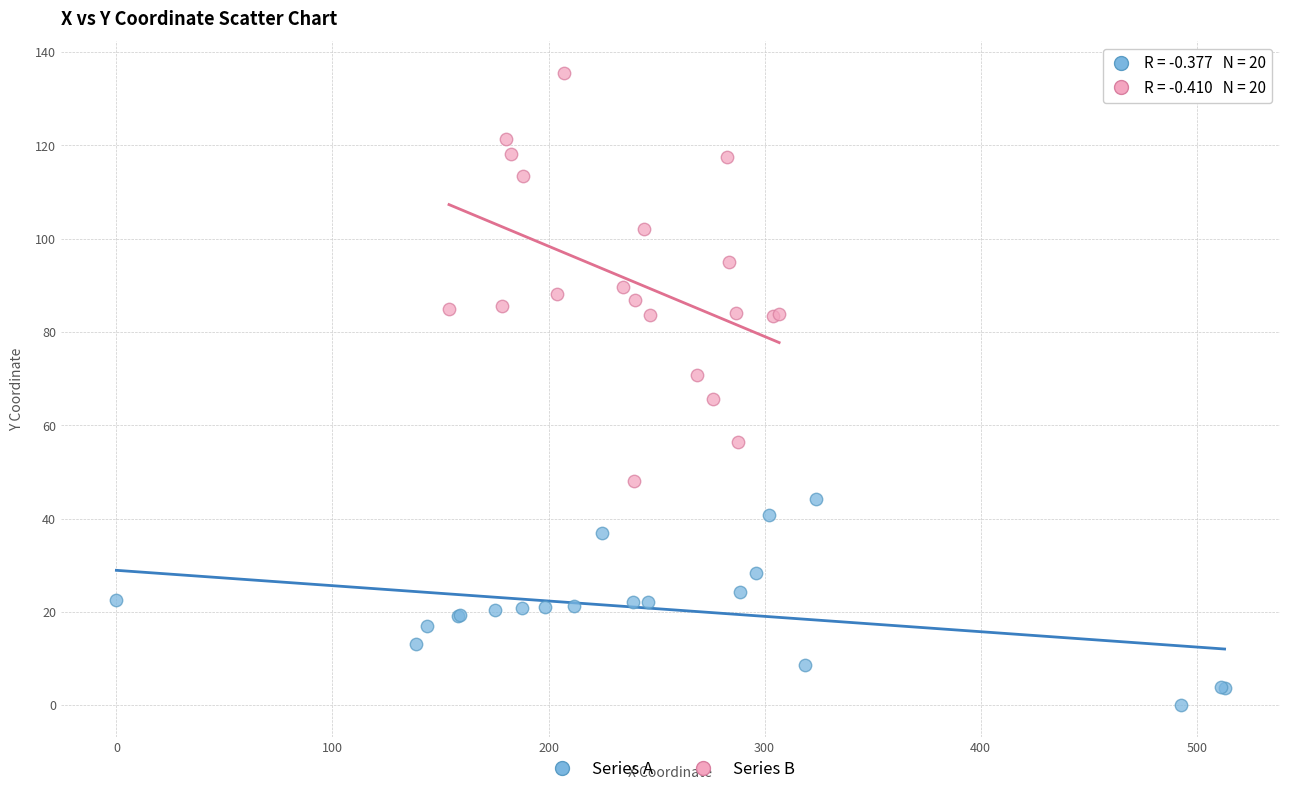

Which series has the widest spread of Y values?

Series B